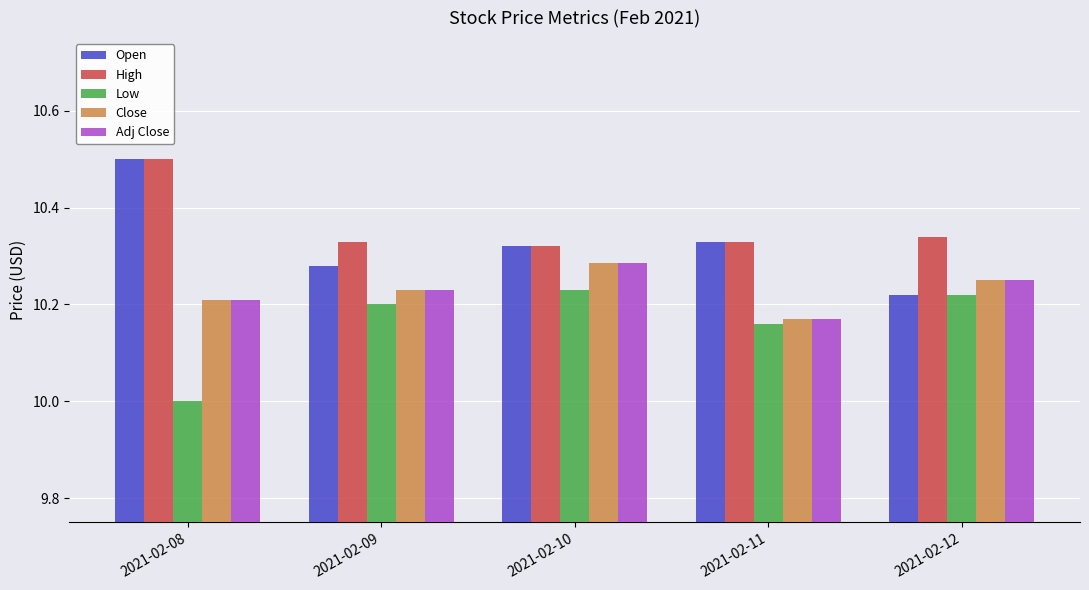

What is the smallest value displayed?

10.0